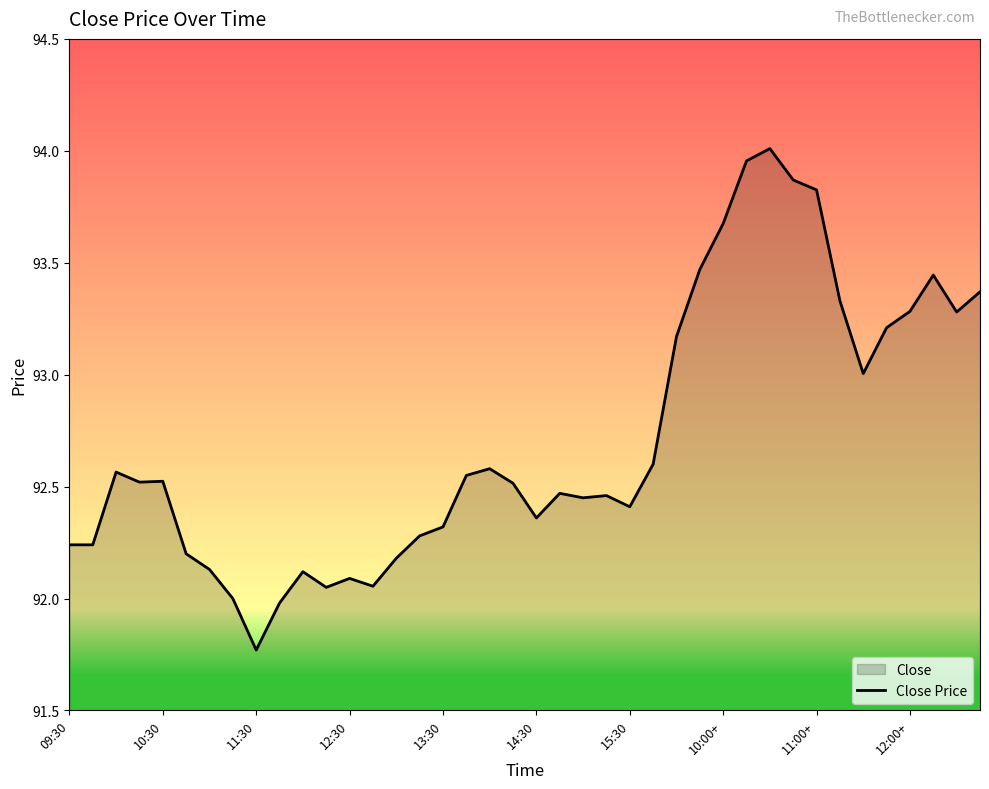

Does the chart display data point markers on the line(s)?

No